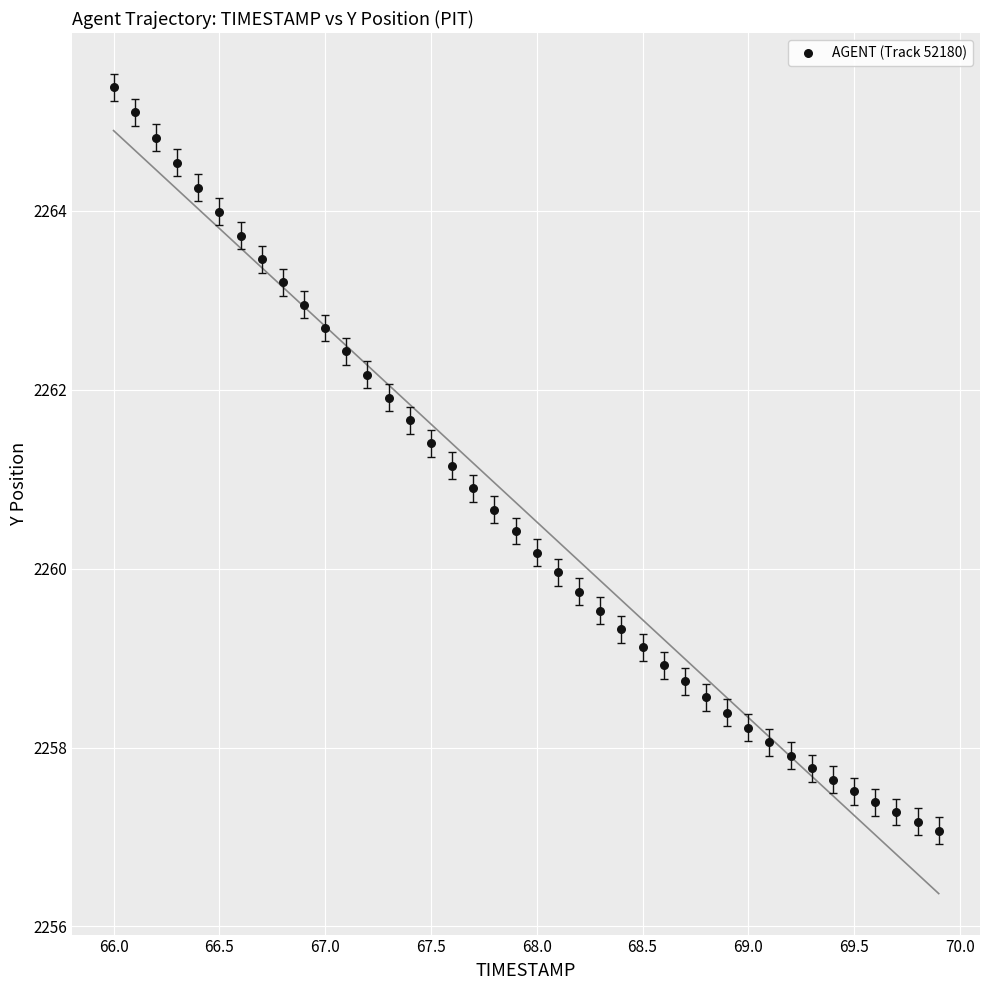

What is the range of X values (max minus min)?

3.9